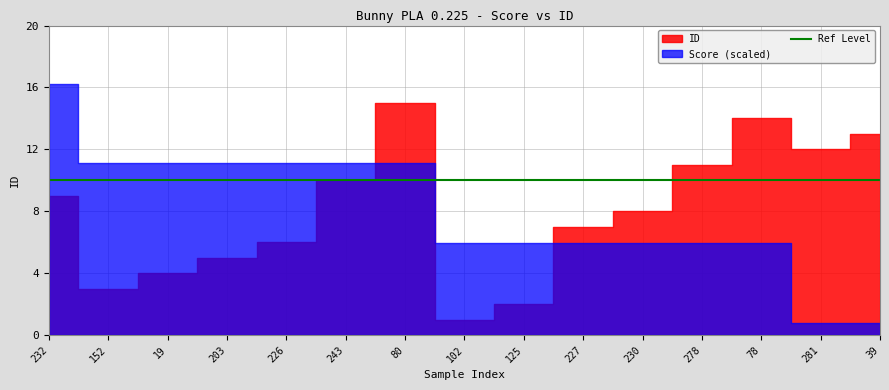

True or false: there are more than 0 points higher than both neighbors.

True